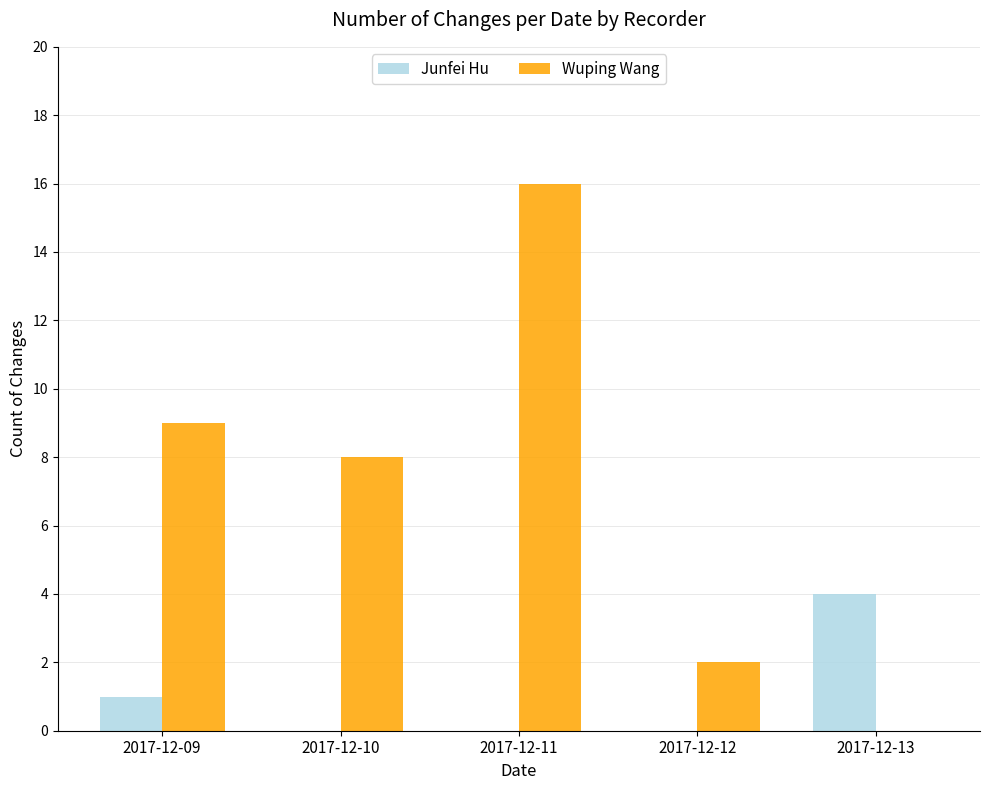

Which series has the largest range (max minus min)?

Wuping Wang